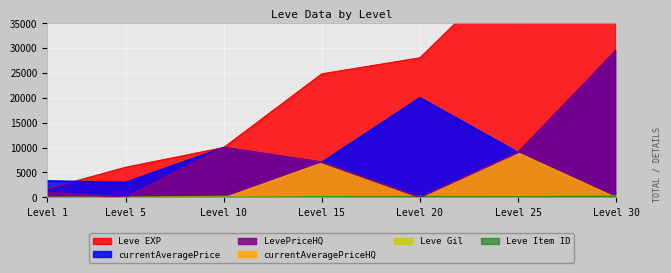

How many data points does each series have?

7